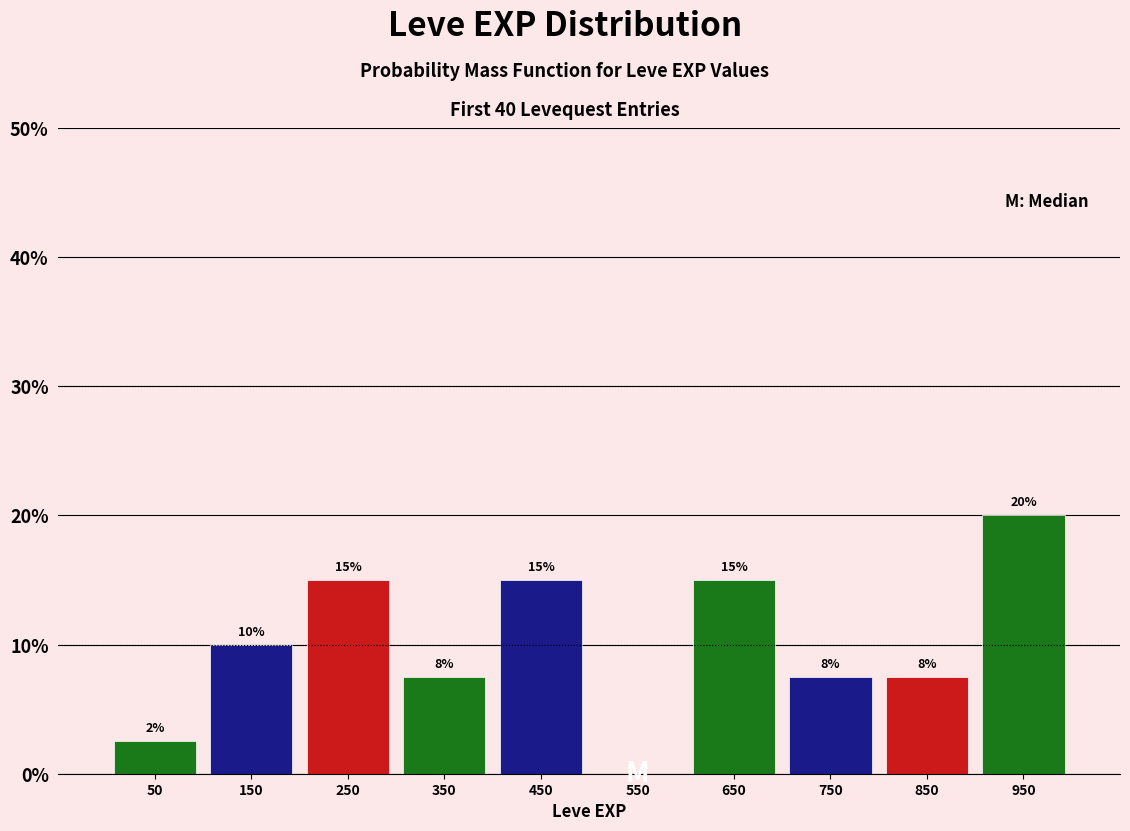

Which range on the x-axis has the tallest bar?

900 to 1000